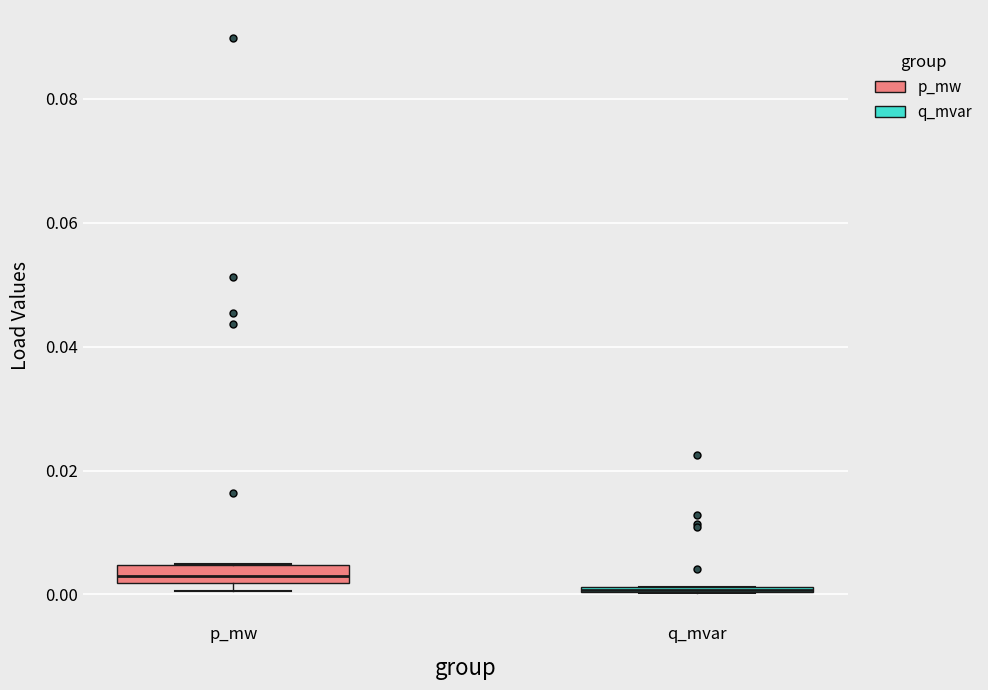

Where is the lower edge of the box for q_mvar on the y-axis? The values are not printed on the chart, so give them approximately, as read against the axis.

0.000